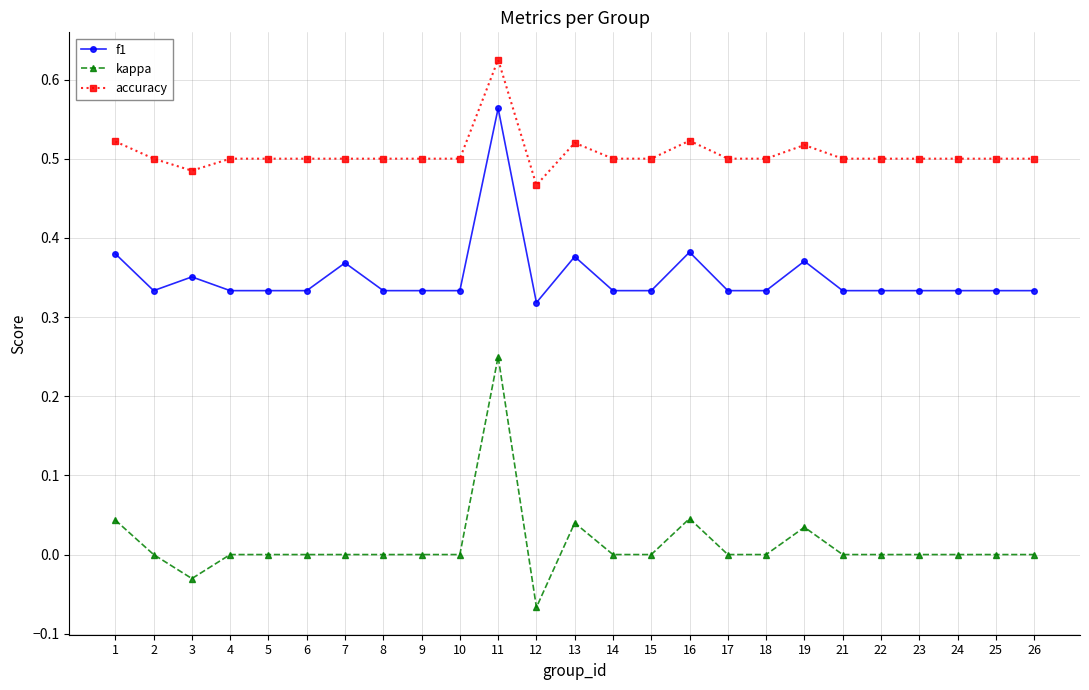

List the series in order of their overall mean, highest first.

accuracy, f1, kappa